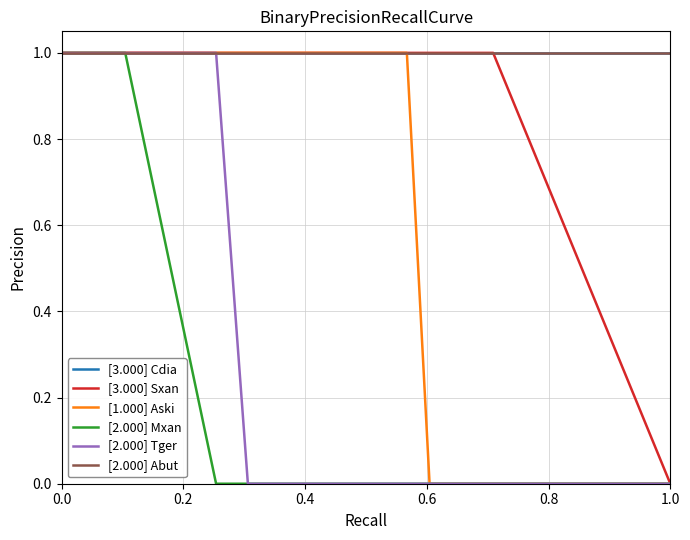

Count the [1.000] Aski values in the range 1 to 2.

11